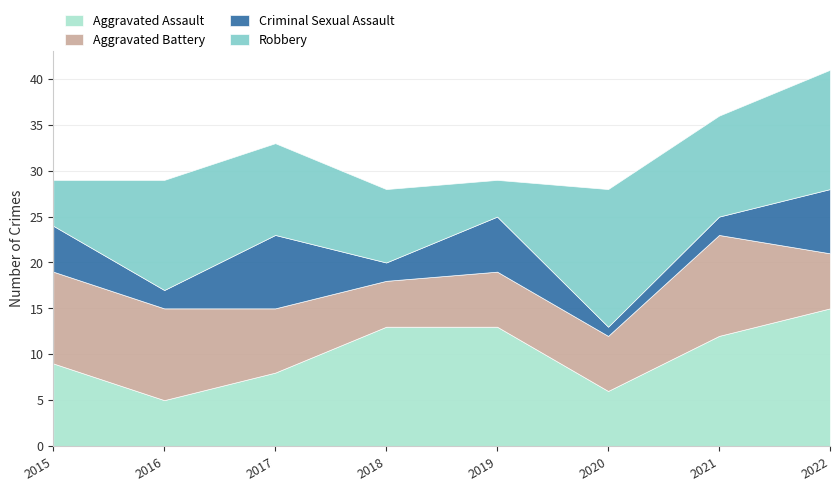

What is the difference between the maximum and second lowest values in the Robbery series?

10